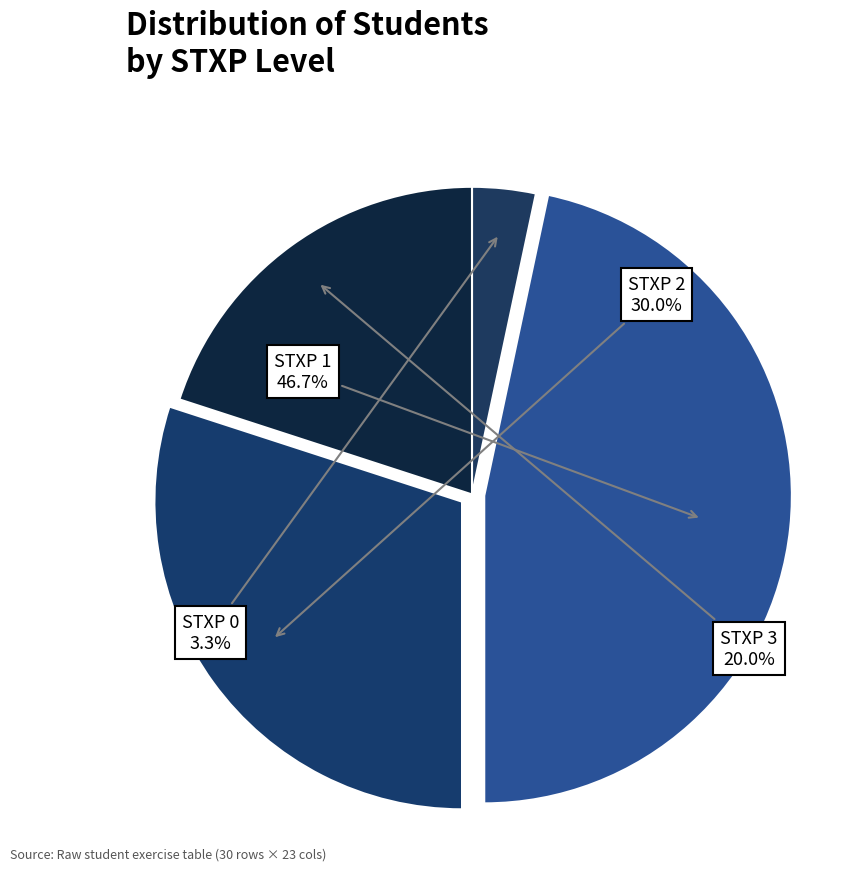

Does any single category account for the majority?

No